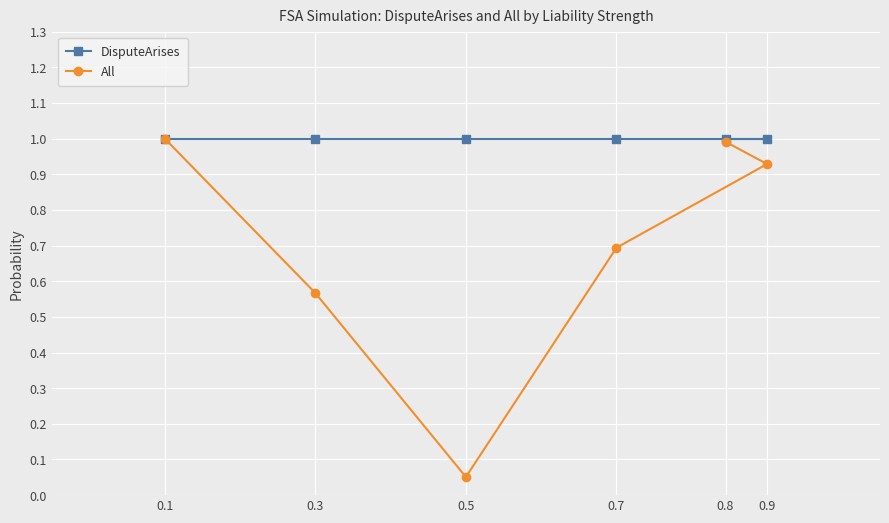

True or false: DisputeArises and All intersect in this chart.

False